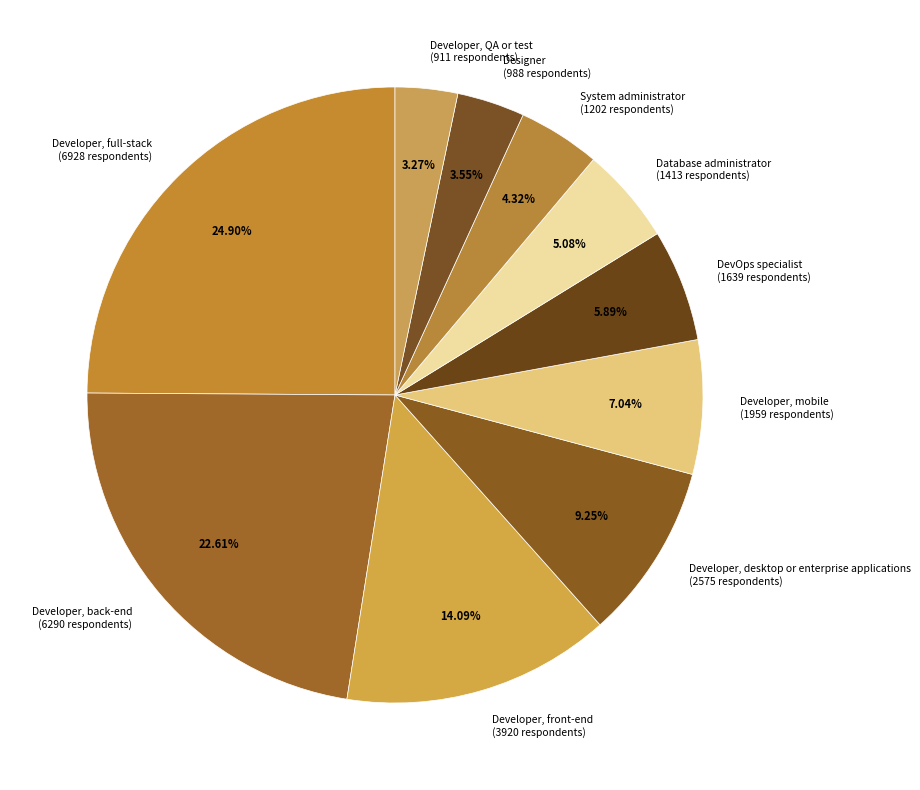

Is the sum of Developer, QA or test and Developer, back-end greater than half?

No